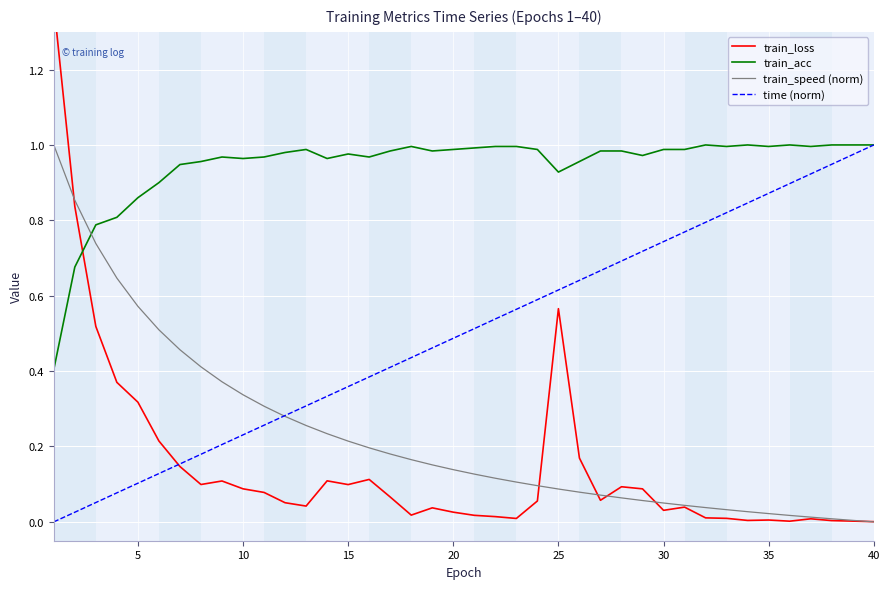

What is the value of the train_speed (norm) point at the 3rd from the left?

0.7